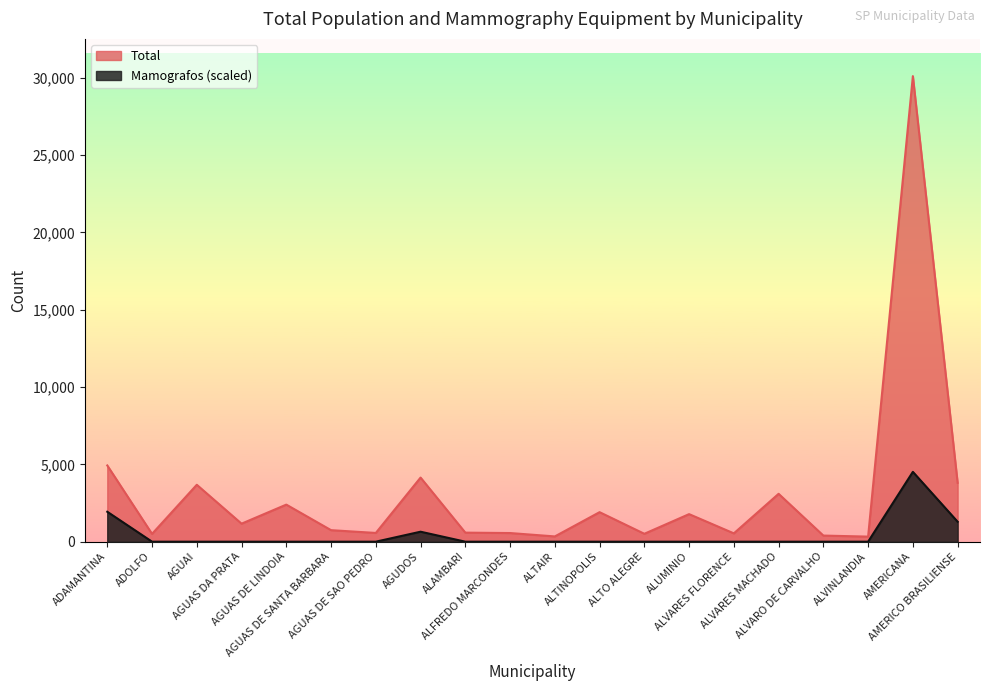

What is the greatest value displayed?

30106.0